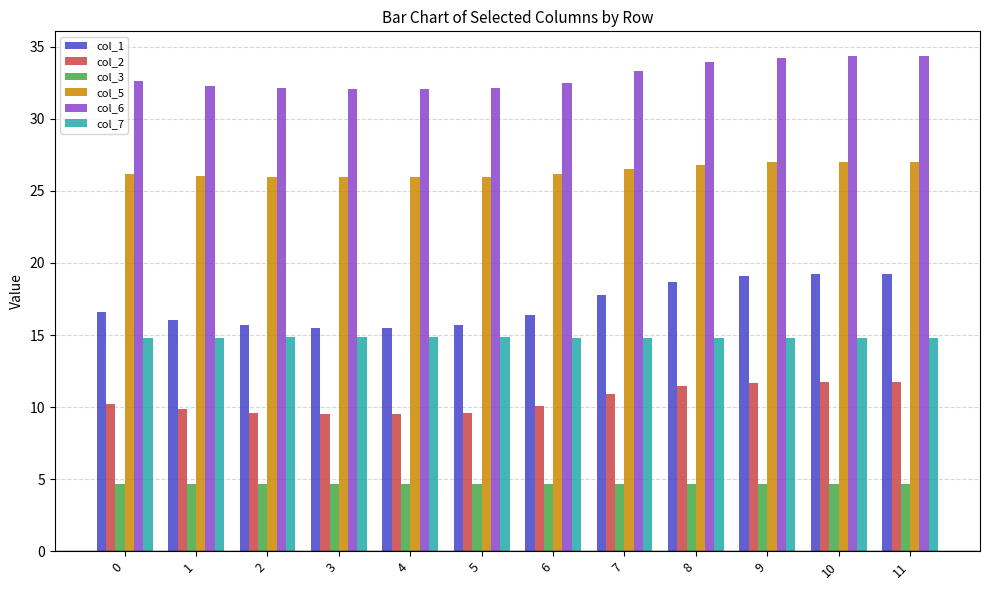

What is the value of the col_5 bar at the 3rd from the left?

26.0